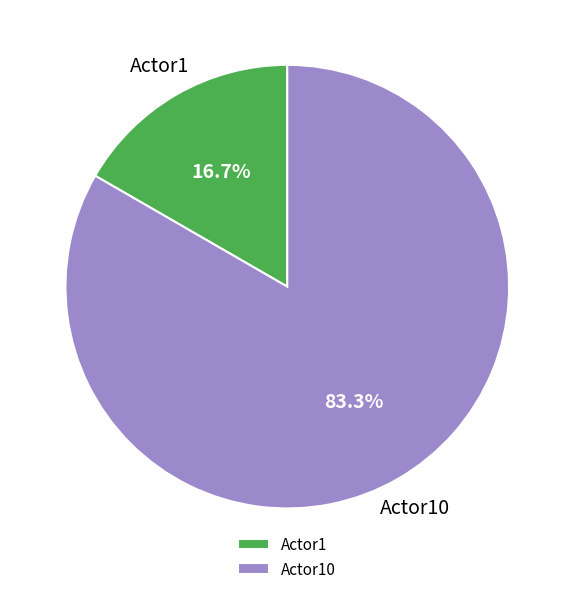

Does Actor10 represent more than half of the total?

Yes